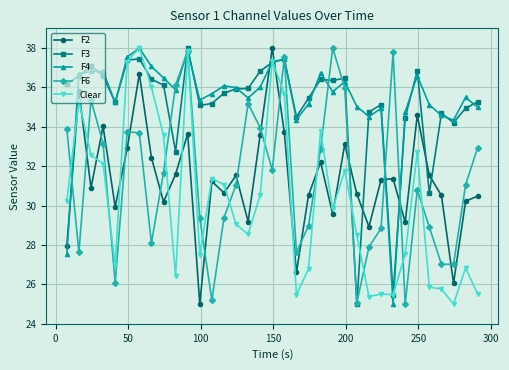

What are all the series names shown in the legend?

F2, F3, F4, F6, Clear